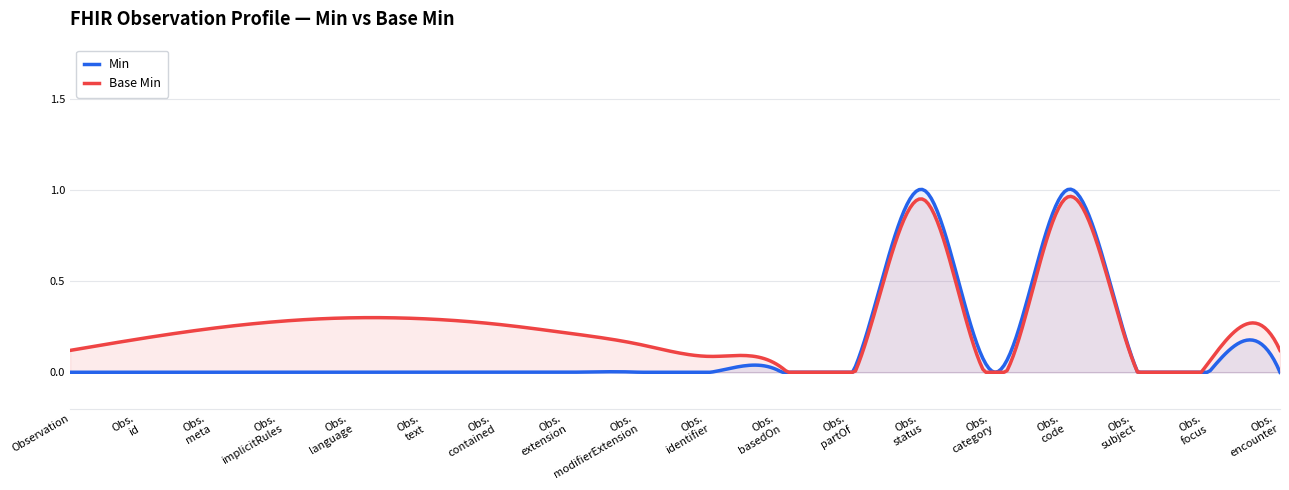

The Min series shows 0 at Observation.basedOn. True or false?

True